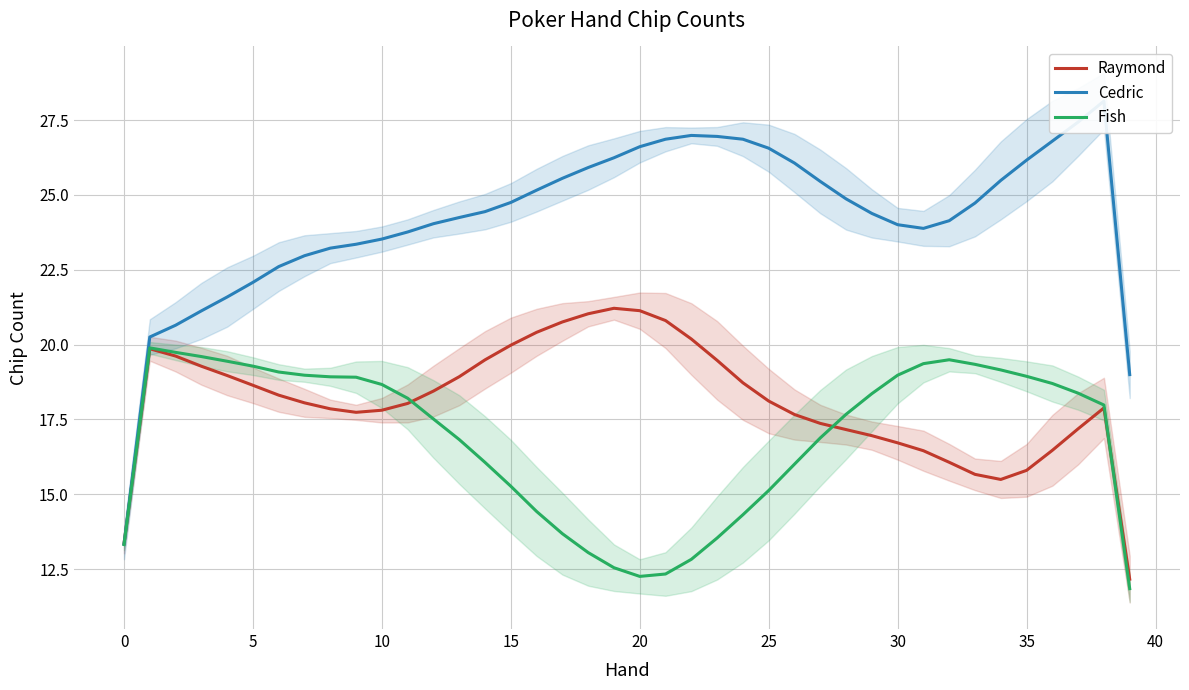

The value of Raymond at 14 is 33.9. True or false?

False